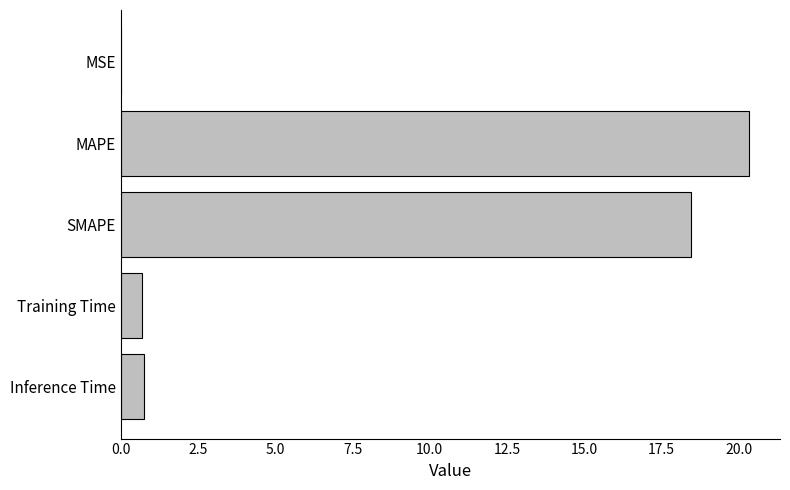

Read the value at Training Time.

0.7